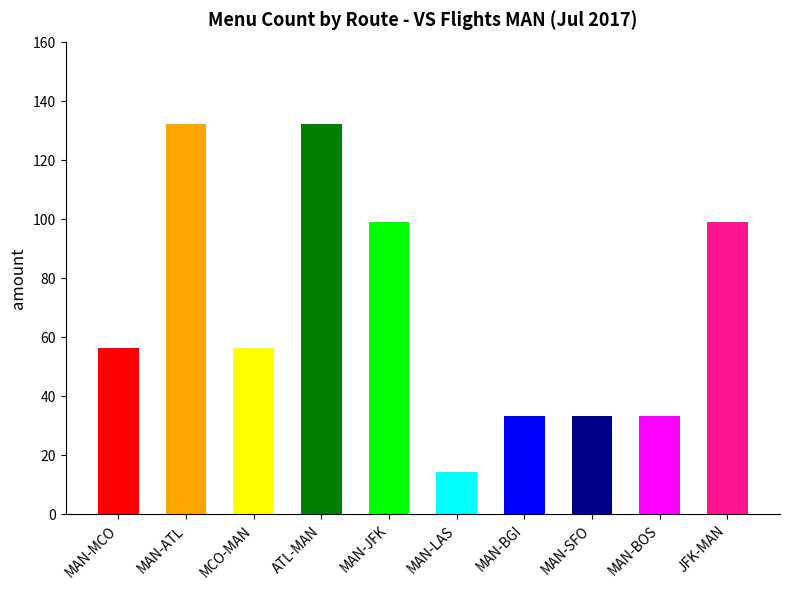

Where is the data nearest to the value 73?

MAN-MCO